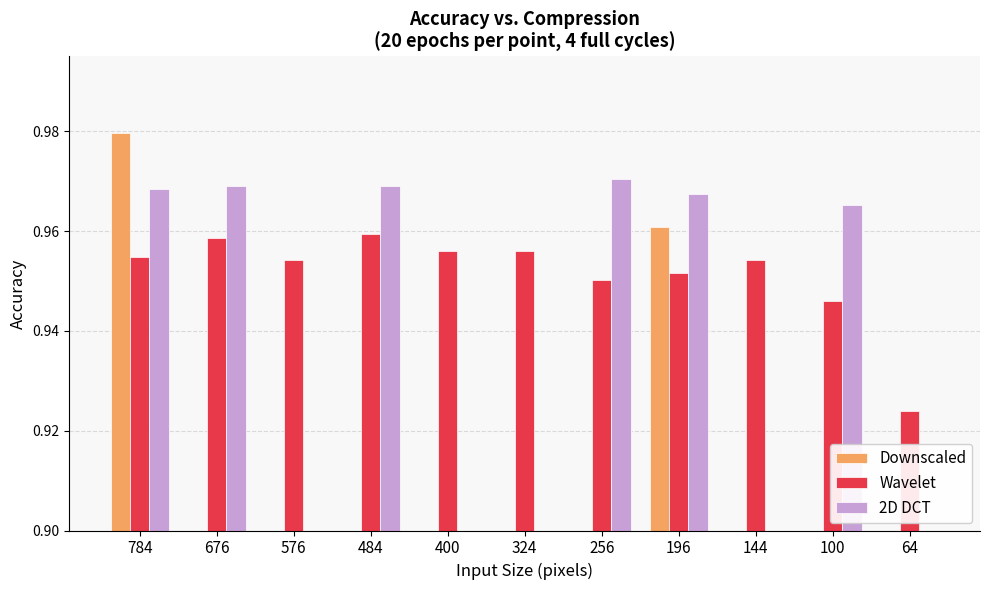

How many distinct data groups are displayed?

3